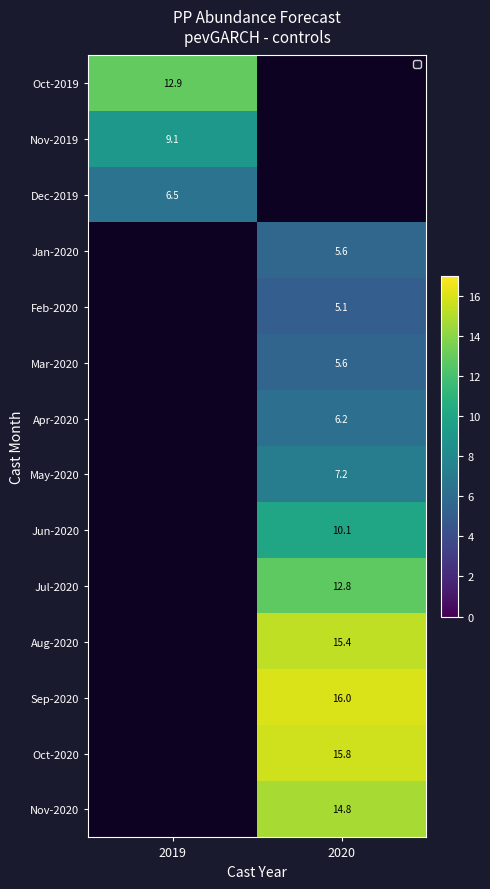

Is the value of Aug-2020 at 2020 greater than the value of Jun-2020 at 2020?

Yes